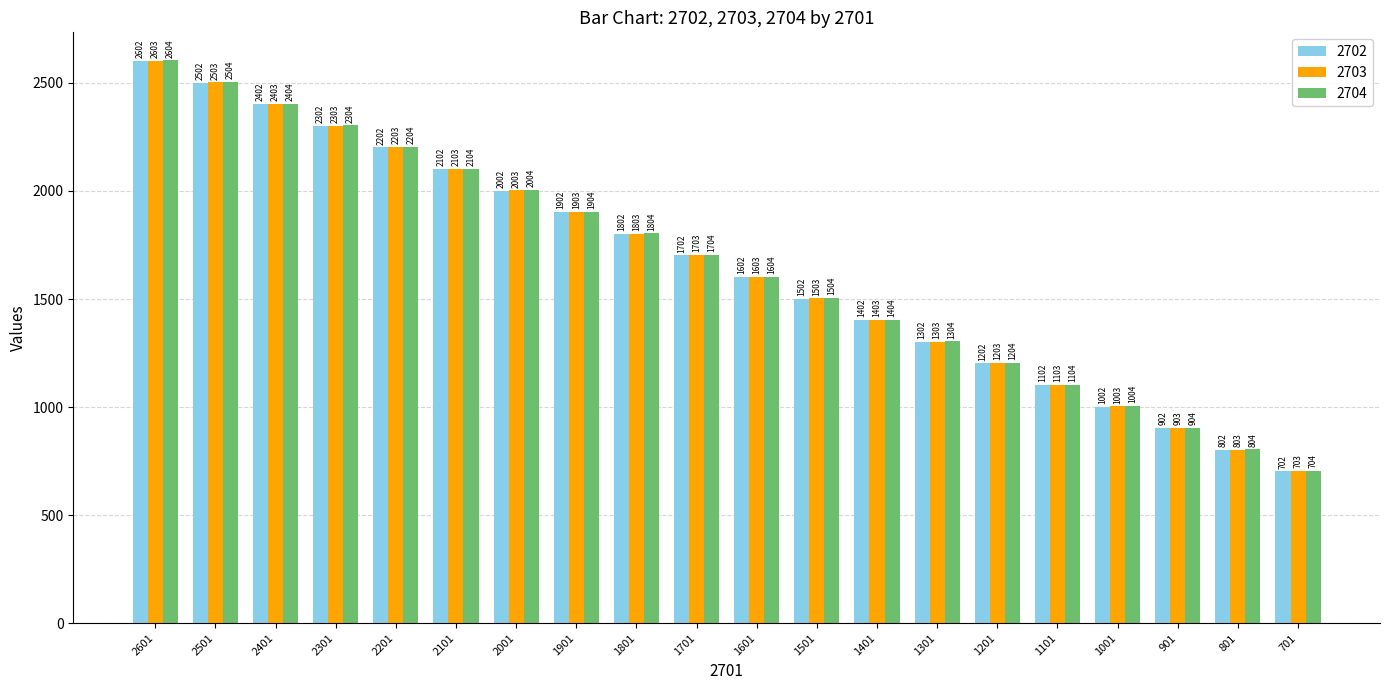

Reading right to left, transcribe all the data shown in this chart.

2702: 702	802	902	1002	1102	1202	1302	1402	1502	1602	1702	1802	1902	2002	2102	2202	2302	2402	2502	2602
2703: 703	803	903	1003	1103	1203	1303	1403	1503	1603	1703	1803	1903	2003	2103	2203	2303	2403	2503	2603
2704: 704	804	904	1004	1104	1204	1304	1404	1504	1604	1704	1804	1904	2004	2104	2204	2304	2404	2504	2604